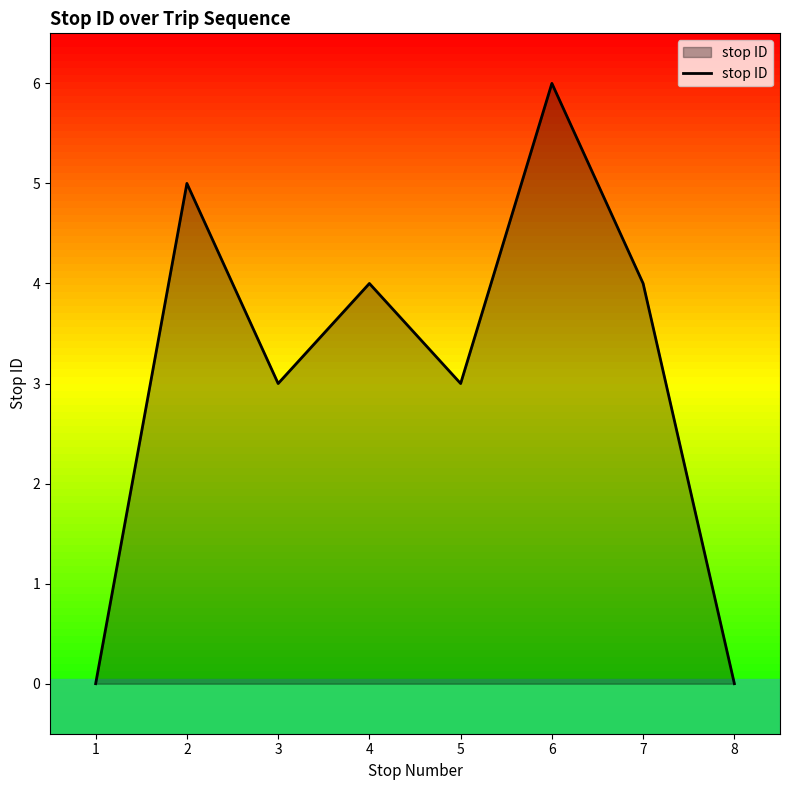

Reading right to left, transcribe all the data shown in this chart.

0	4	6	3	4	3	5	0